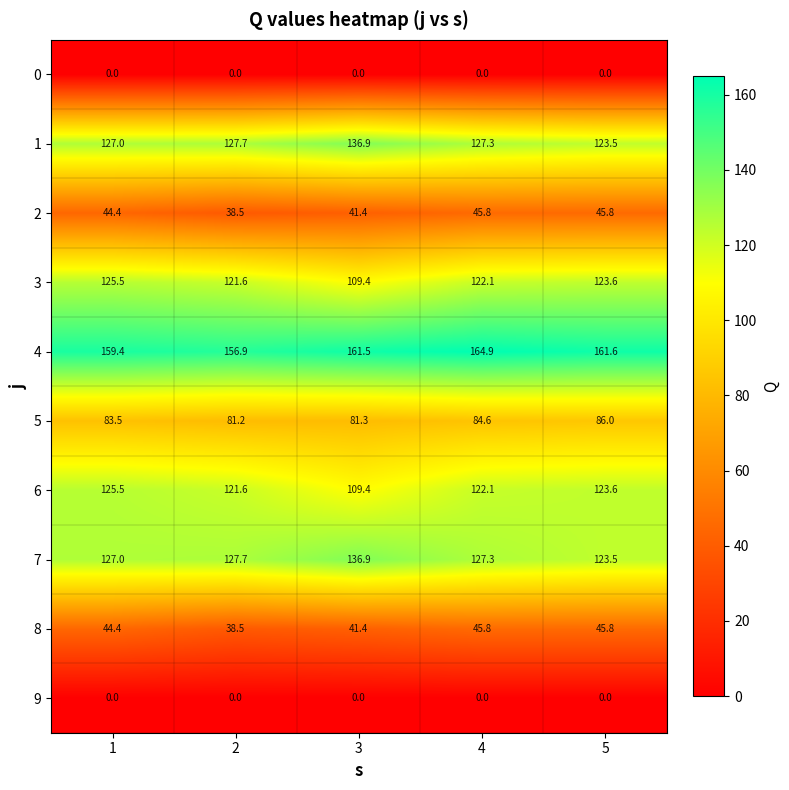

List the labels in order of 5 value, largest first.

5, 4, 1, 3, 2